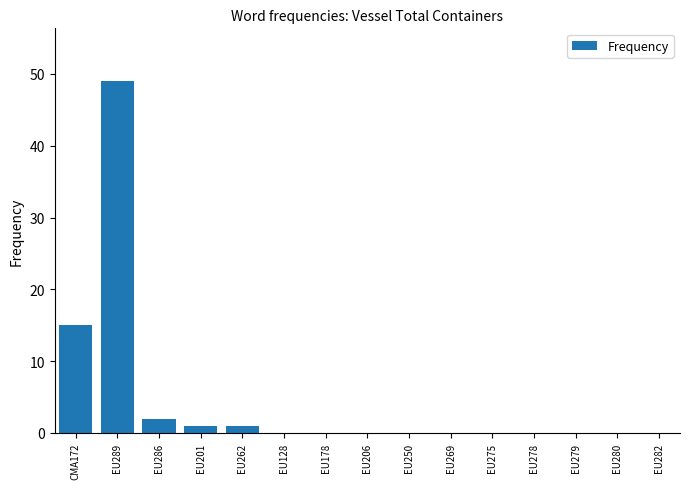

How many series are shown in this chart?

1